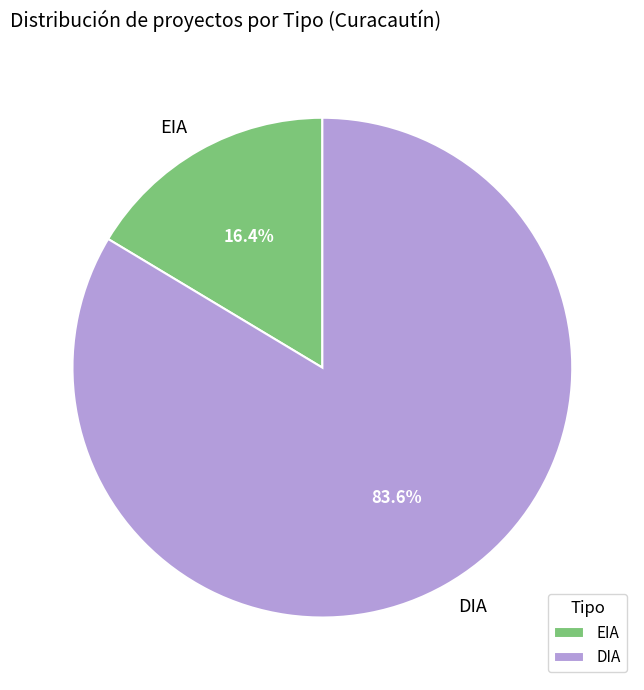

To the nearest percent, what percentage of the pie is EIA?

16%